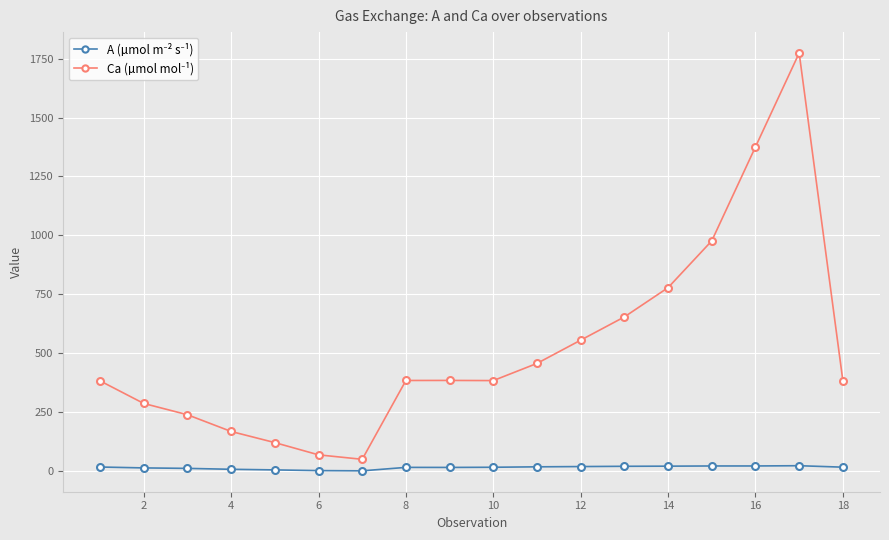

What is the greatest value displayed?

1774.1